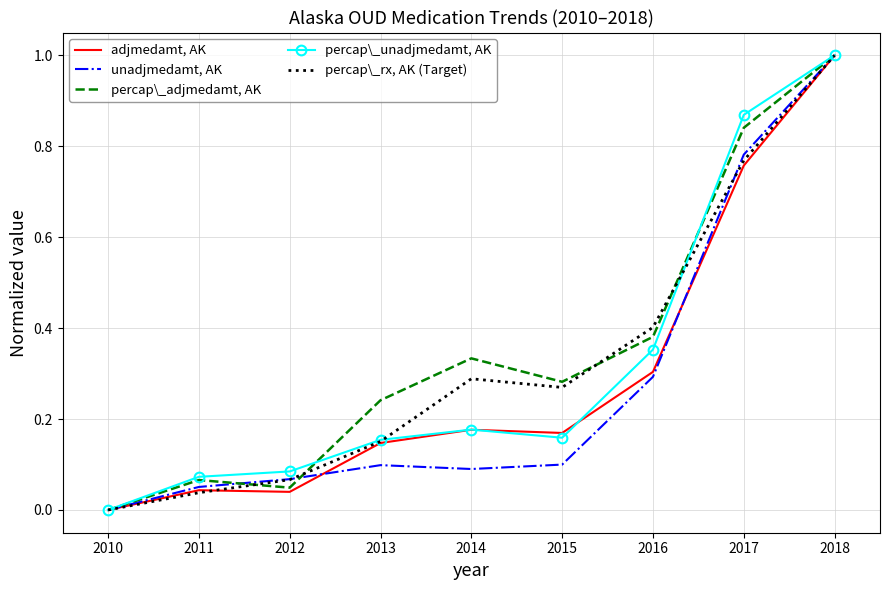

The percap\_adjmedamt, AK series shows -0.5 at 2010. True or false?

False